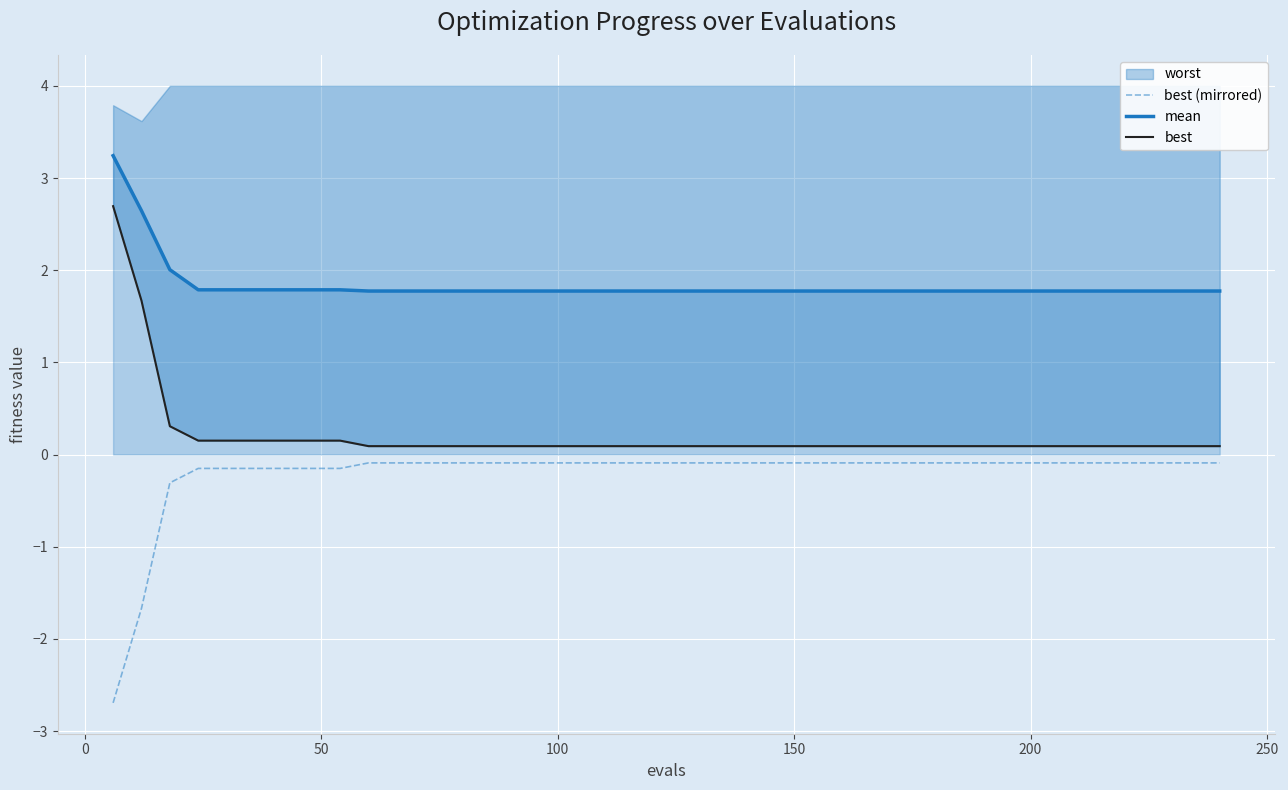

What is the difference between the second highest and second lowest values in the best (mirrored) series?

1.6